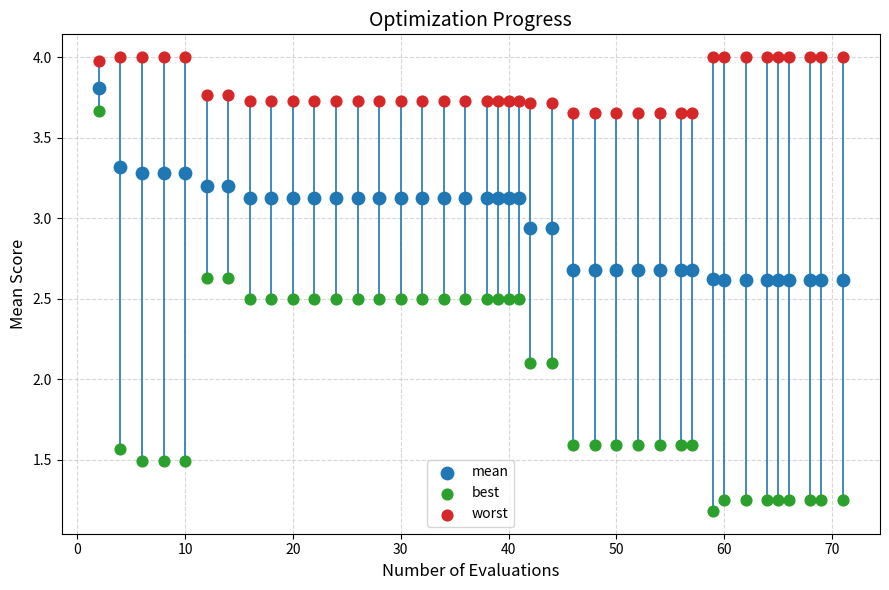

Which series has the largest Y range (max minus min)?

best